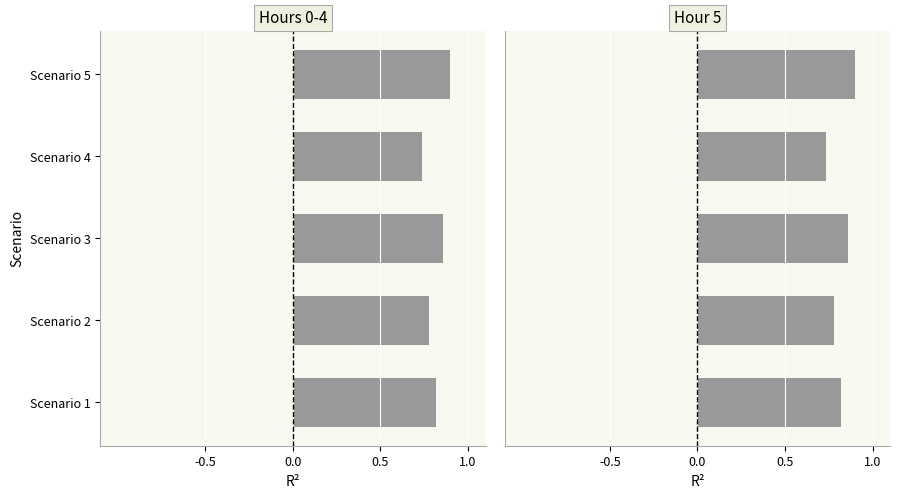

What is the value of the Hour 5 bar at the 3rd from the left?

0.9